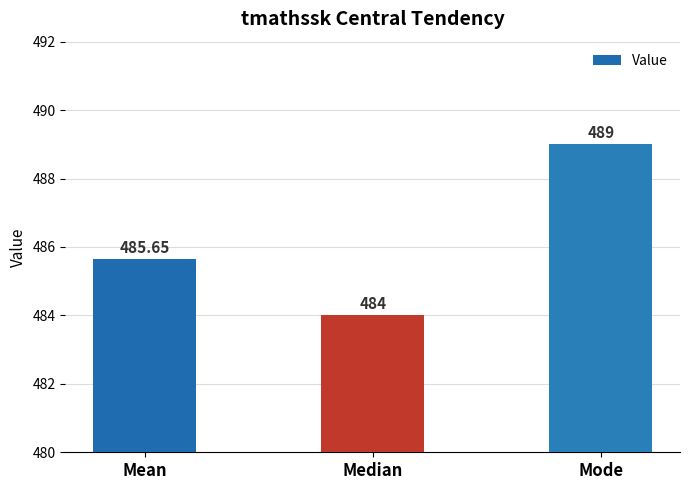

True or false: the data shows 489.0 at Mode.

True